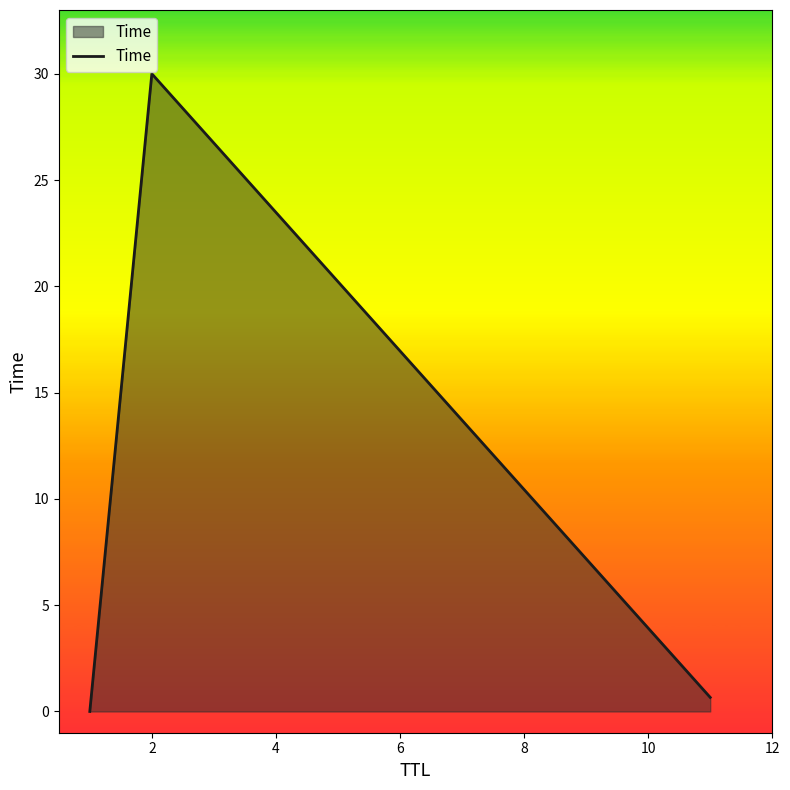

What is the greatest value displayed?

30.0